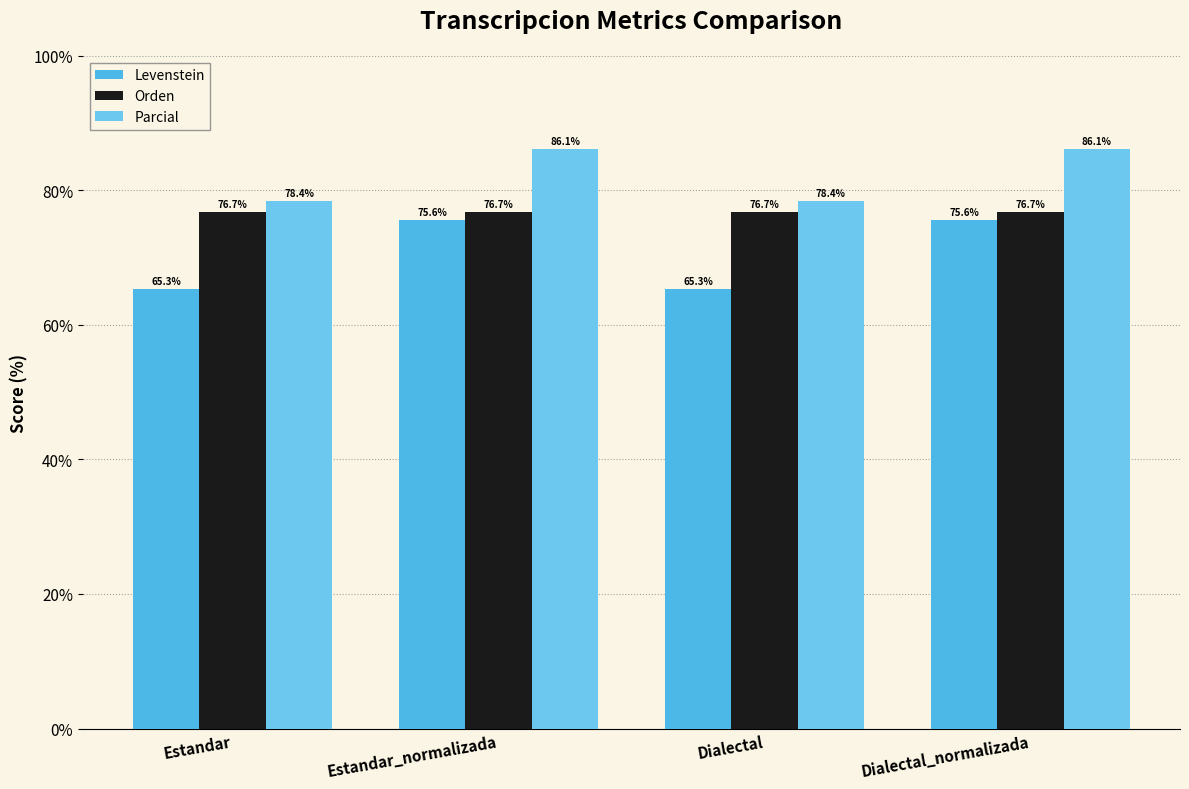

Reading left to right, extract all data points from this chart.

Levenstein: 65.3	75.6	65.3	75.6
Orden: 76.7	76.7	76.7	76.7
Parcial: 78.4	86.1	78.4	86.1